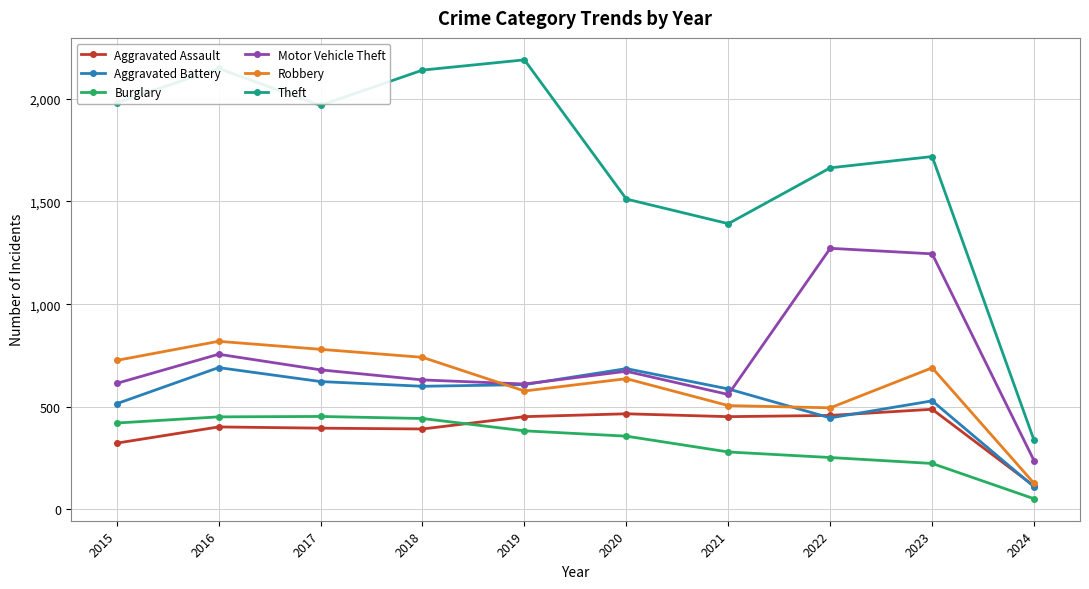

True or false: Motor Vehicle Theft has a value of 1245 at 2023.

True